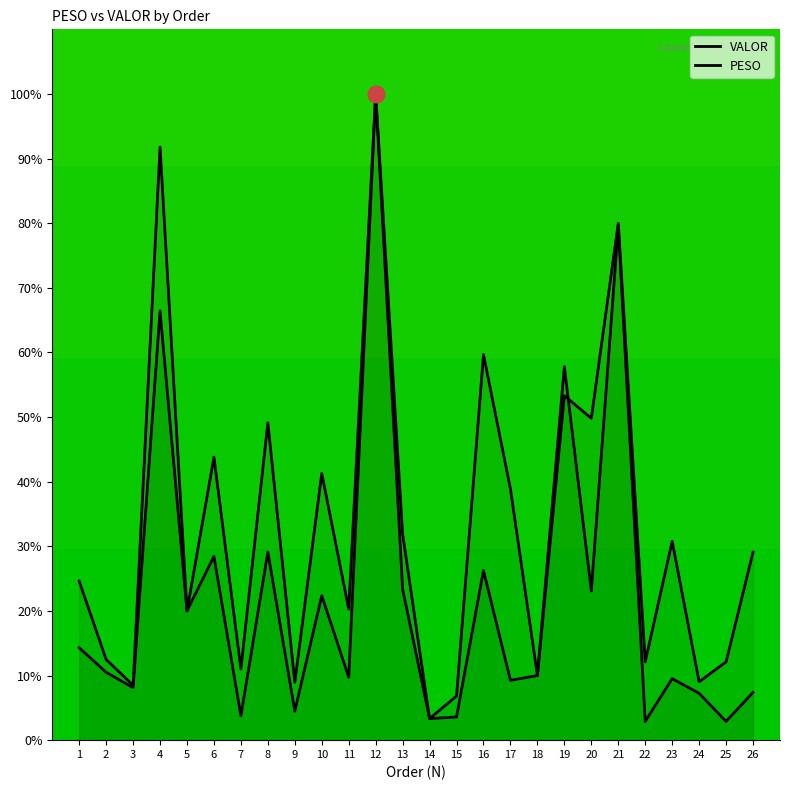

Which label corresponds to the largest value in the chart?

12